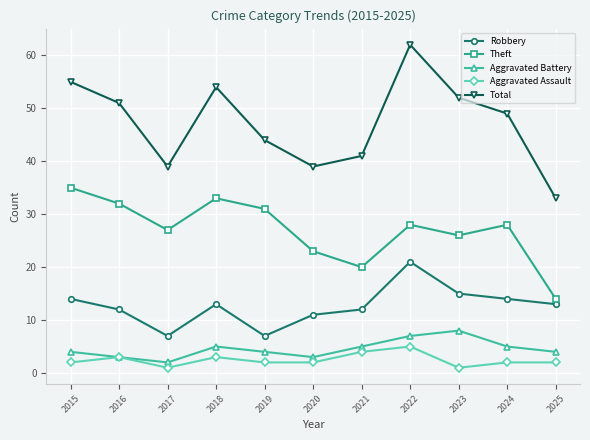

What is the greatest value displayed?

62